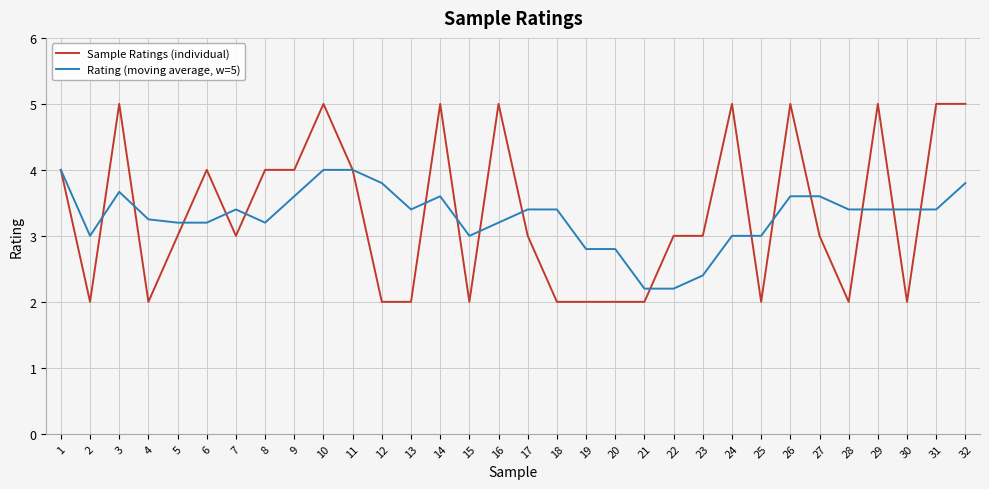

Rank the series by their average value, from lowest to highest.

Rating (moving average, w=5), Sample Ratings (individual)